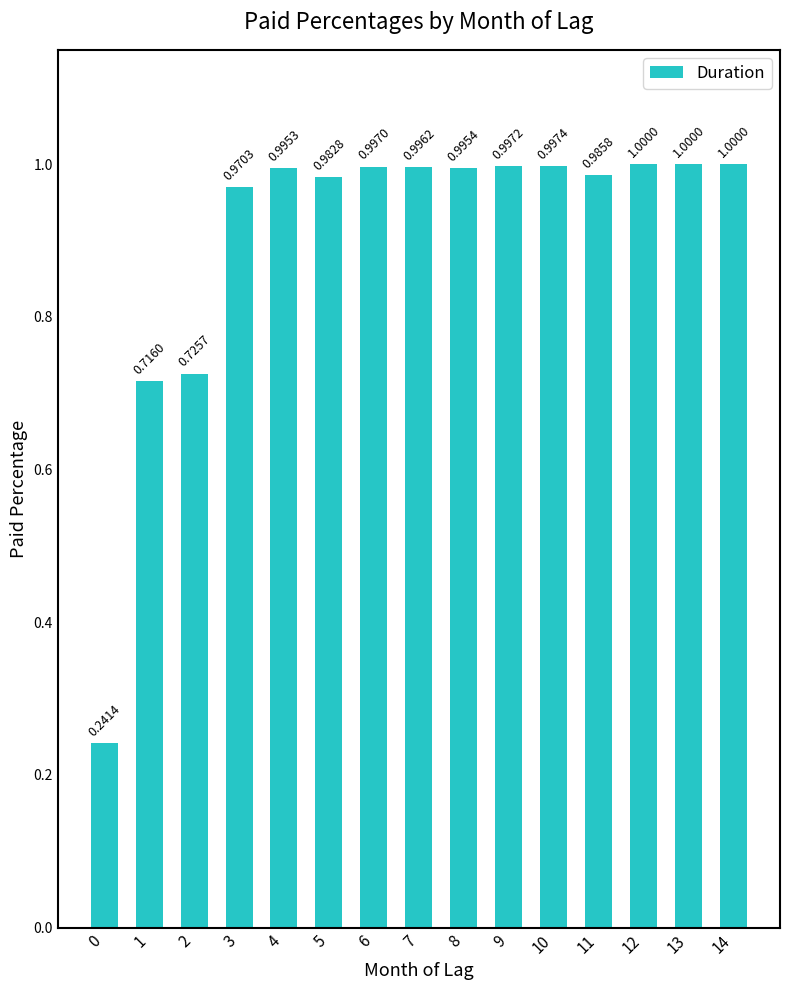

What is the difference between the second highest and second lowest values?

0.3